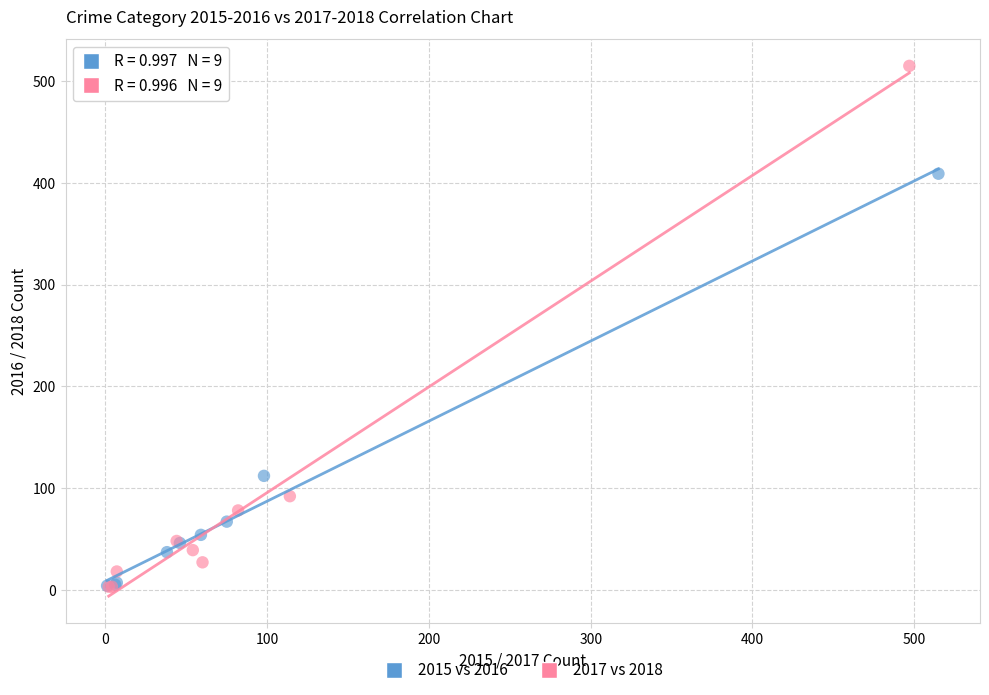

Which series has the widest spread of Y values?

2017 vs 2018